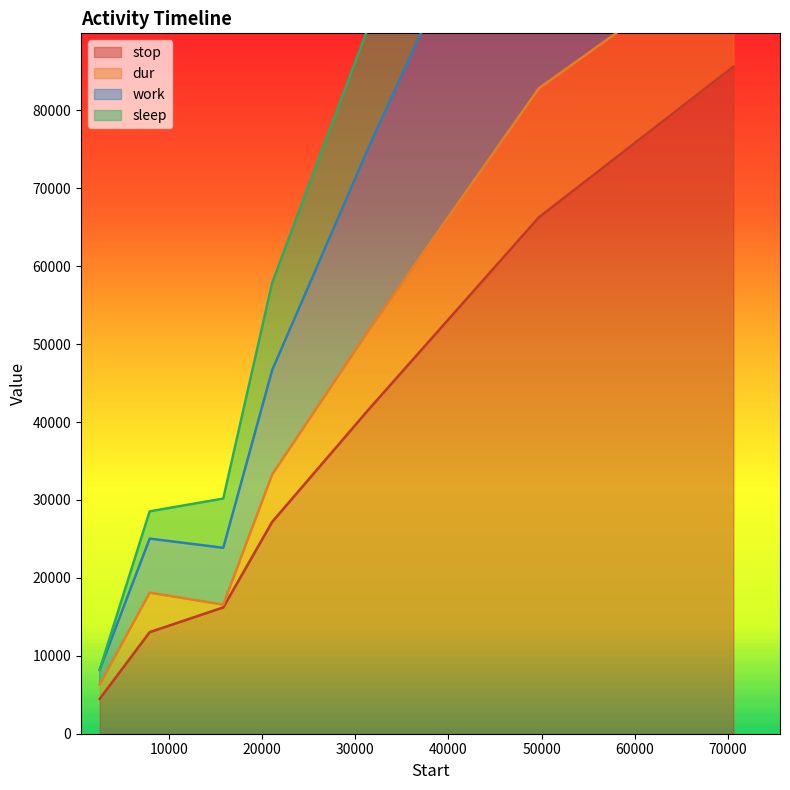

How many data points in sleep are less than 57865?

3